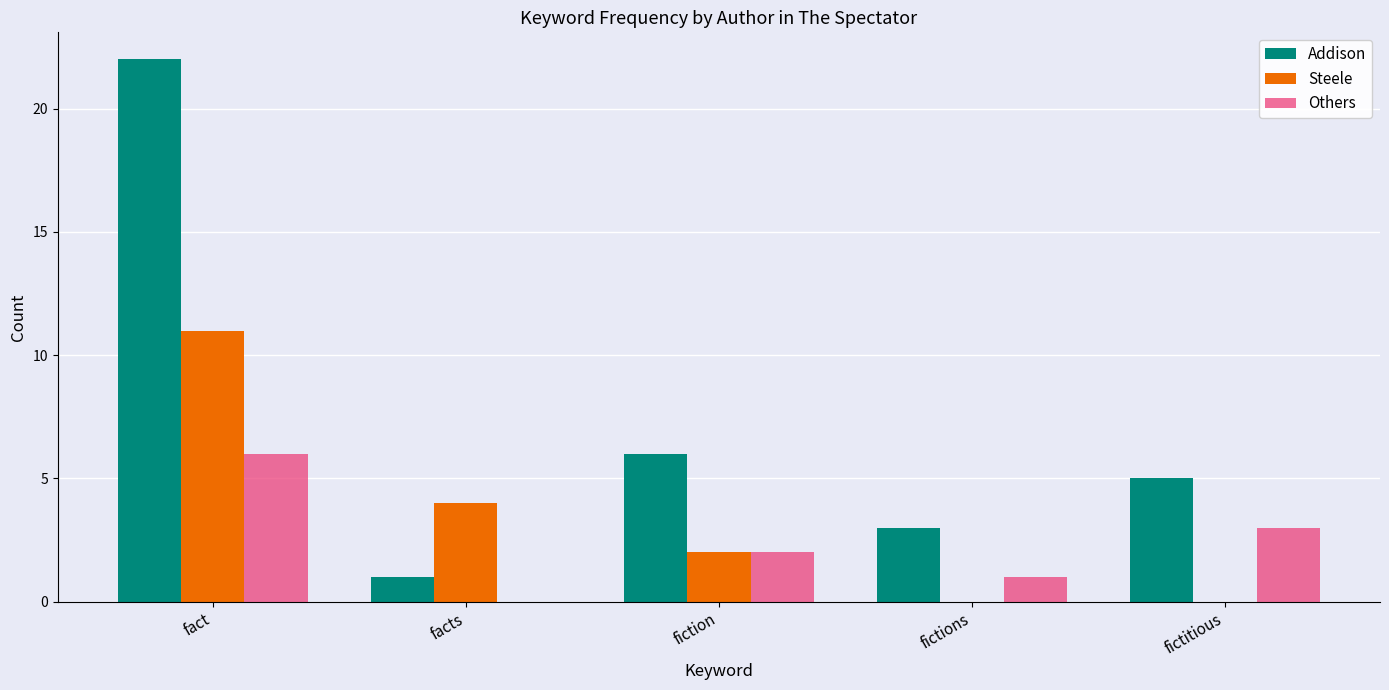

Which series has the largest range (max minus min)?

Addison